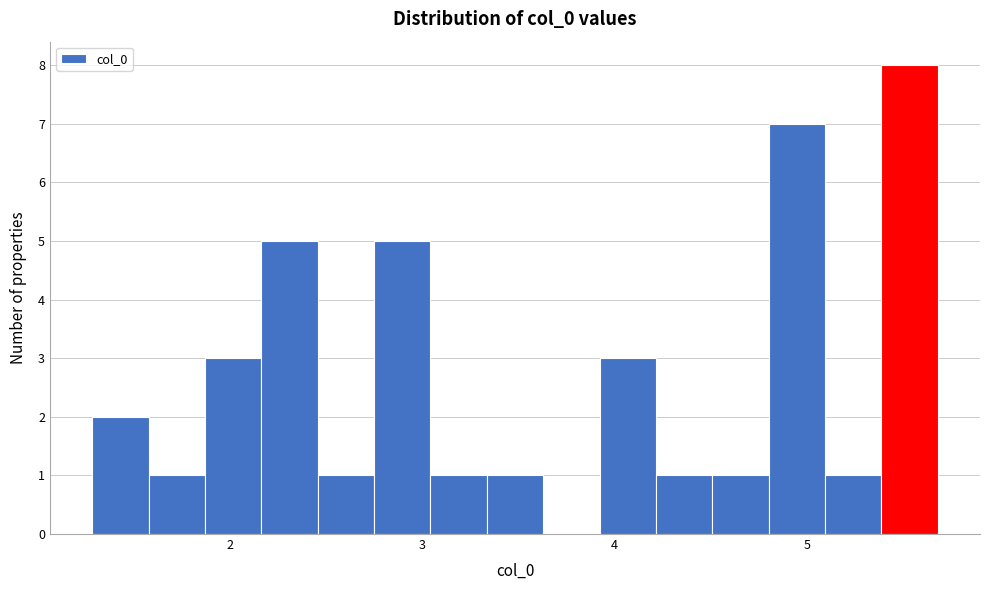

Read against the x-axis, roughly where is the centre of the tallest bar?

5.5